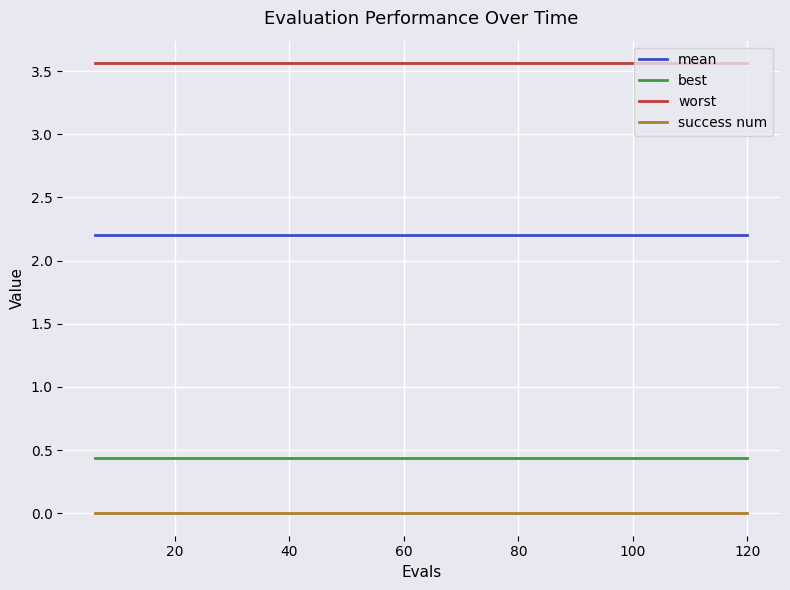

Which series has the largest total across all categories?

worst